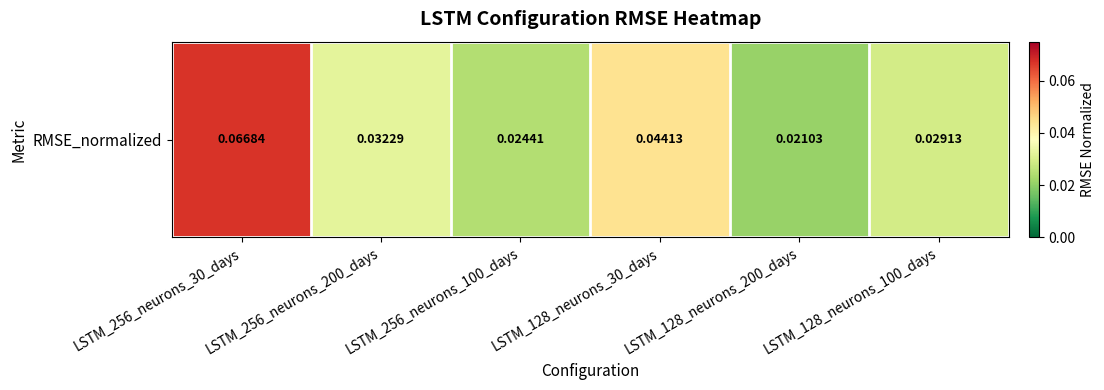

What is the sum of all values?

0.2